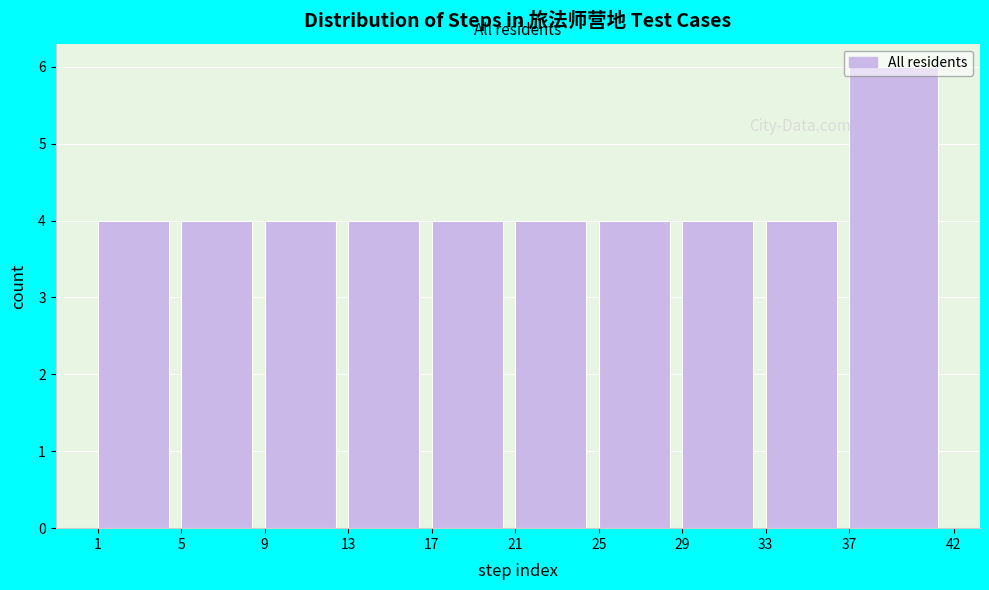

Reading left to right, transcribe this chart: for each bar, give the range it covers on the x-axis and its height. The values are not printed on the chart, so give them approximately, as read against the axis.

1 to 5: 4
5 to 9: 4
9 to 13: 4
13 to 17: 4
17 to 21: 4
21 to 25: 4
25 to 29: 4
29 to 33: 4
33 to 37: 4
37 to 42: 6